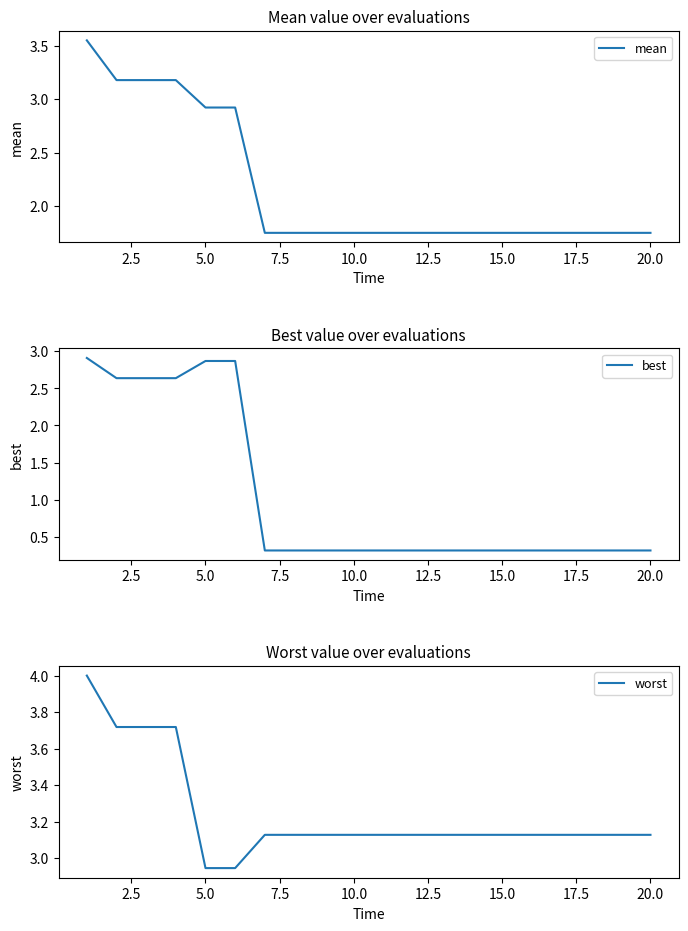

At how many categories does at least one series exceed 1?

20